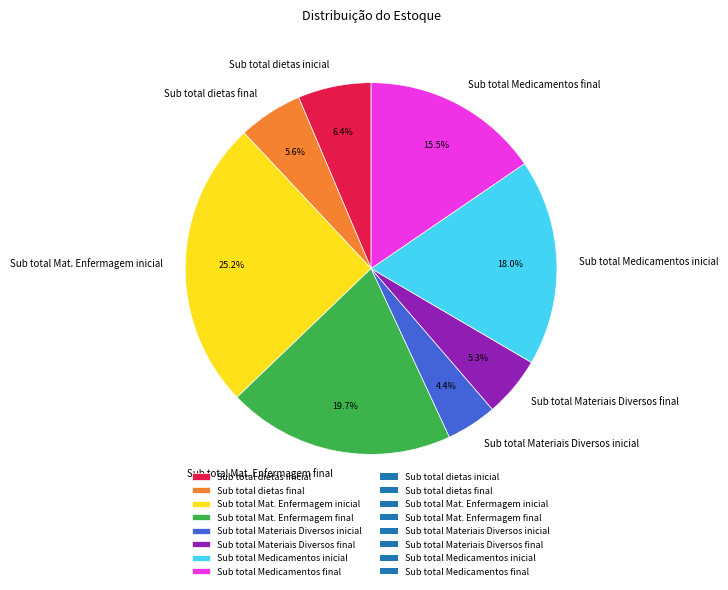

What percentage do Sub total Materiais Diversos final and Sub total Mat. Enfermagem final together represent?

25.0%